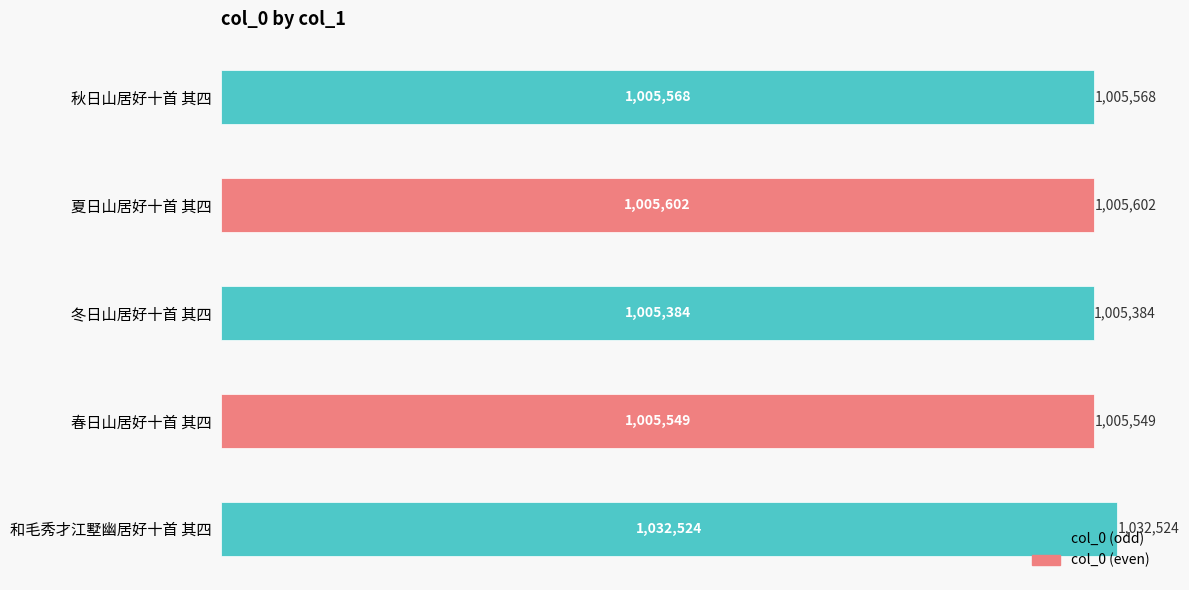

What is the minimum value shown in the chart?

1005384